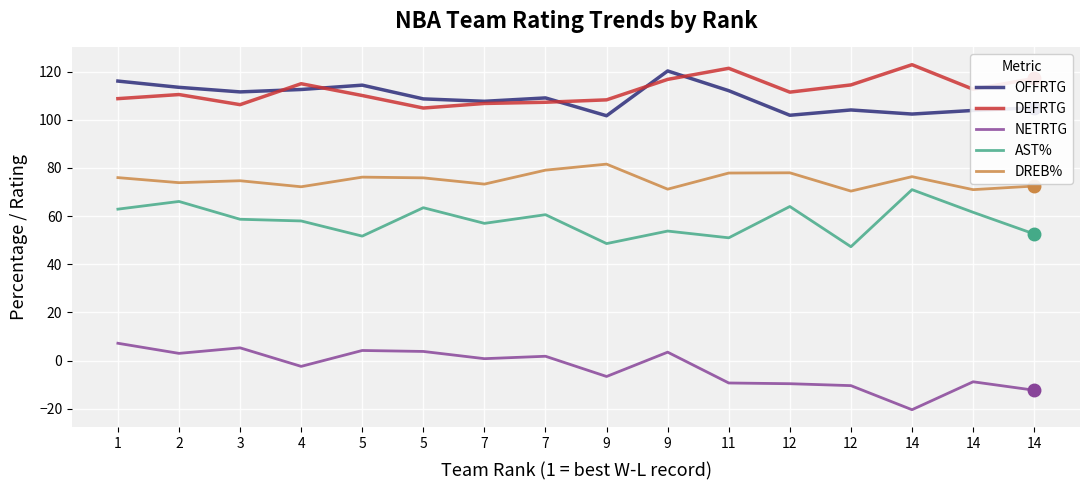

Is this an area chart (filled region under the line)?

No